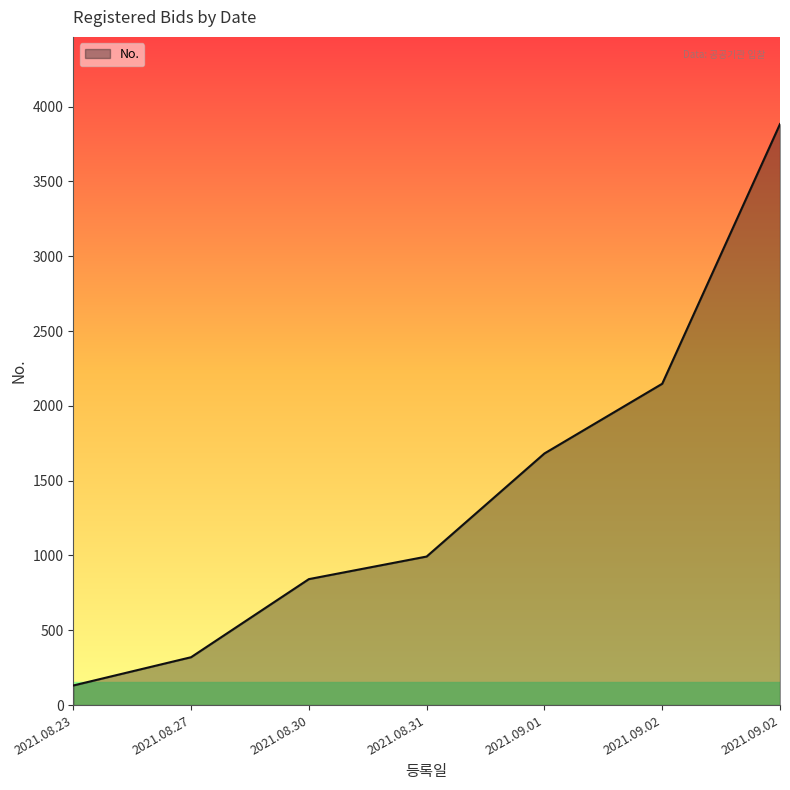

What is the maximum value shown in the chart?

3884